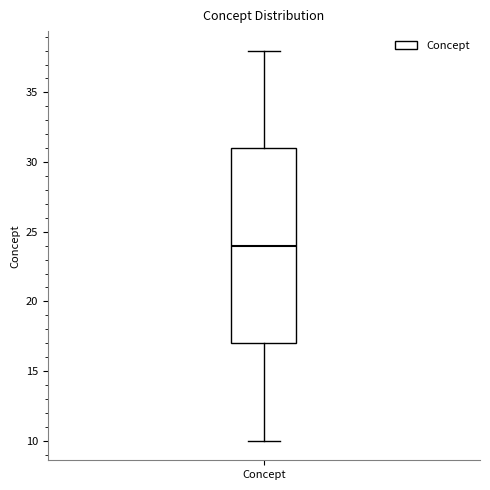

Read this box plot against the y-axis: the position of the median line, the range covered by the box, and the ends of both whiskers. The values are not printed on the chart, so give them approximately, as read against the axis.

median 24, box 17 to 31, whiskers 10 to 38